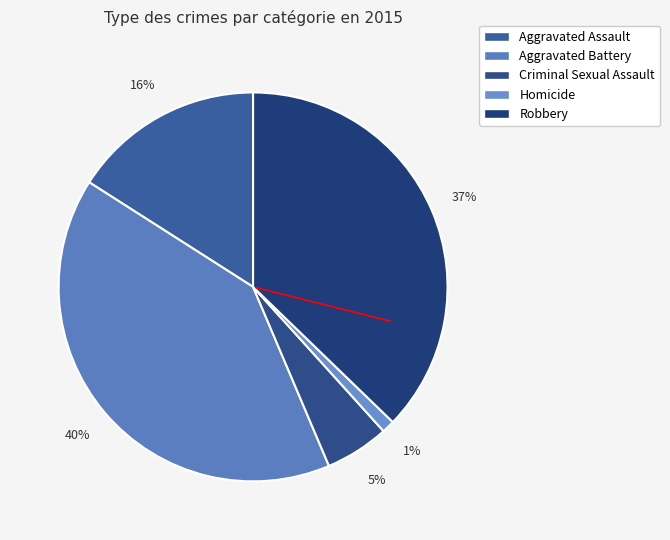

How much of the chart is everything except Aggravated Battery?

59.6%